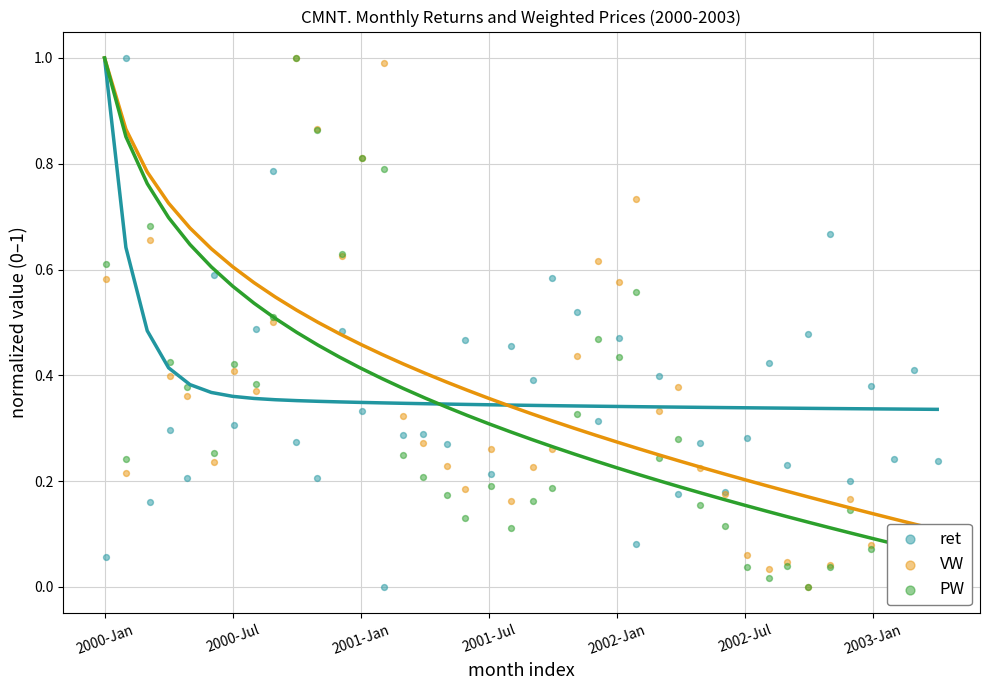

At how many categories does at least one series exceed 0?

40